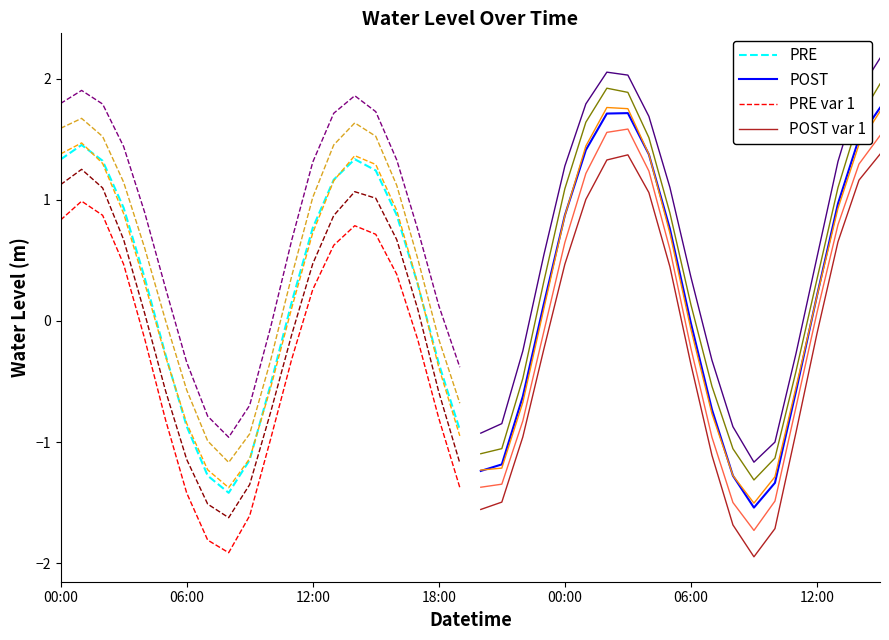

True or false: PRE and PRE var 1 cross at least once.

False